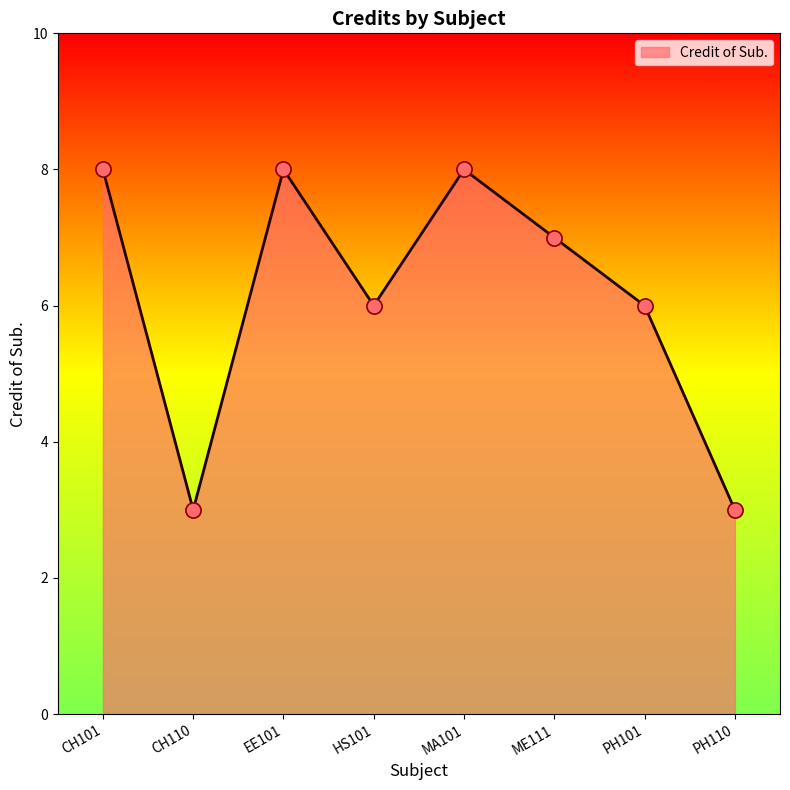

Which has a higher value, ME111 or CH110?

ME111